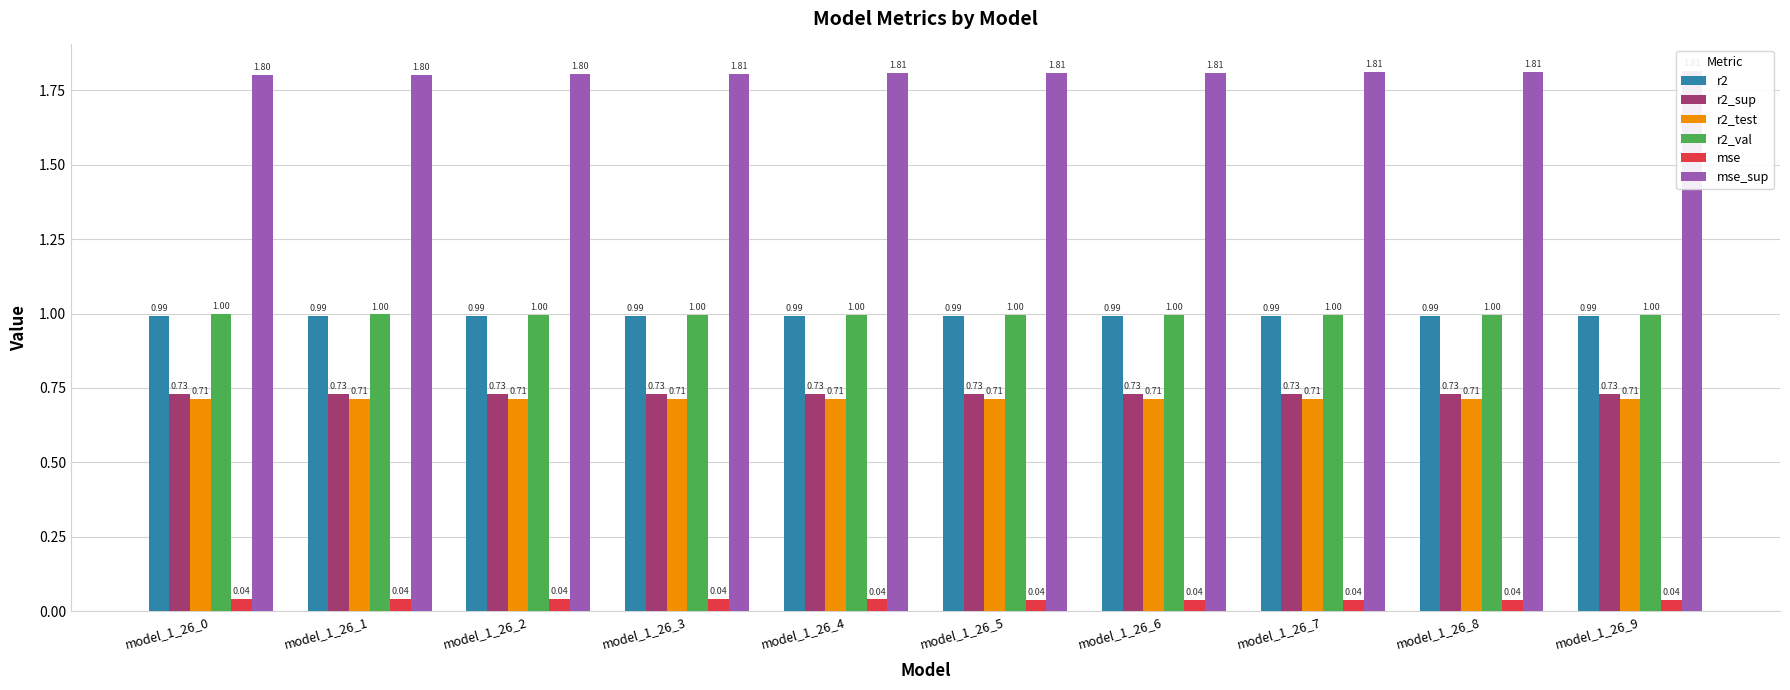

Reading left to right, extract all data points from this chart.

r2: 1.0	1.0	1.0	1.0	1.0	1.0	1.0	1.0	1.0	1.0
r2_sup: 0.7	0.7	0.7	0.7	0.7	0.7	0.7	0.7	0.7	0.7
r2_test: 0.7	0.7	0.7	0.7	0.7	0.7	0.7	0.7	0.7	0.7
r2_val: 1.0	1.0	1.0	1.0	1.0	1.0	1.0	1.0	1.0	1.0
mse: 0.0	0.0	0.0	0.0	0.0	0.0	0.0	0.0	0.0	0.0
mse_sup: 1.8	1.8	1.8	1.8	1.8	1.8	1.8	1.8	1.8	1.8